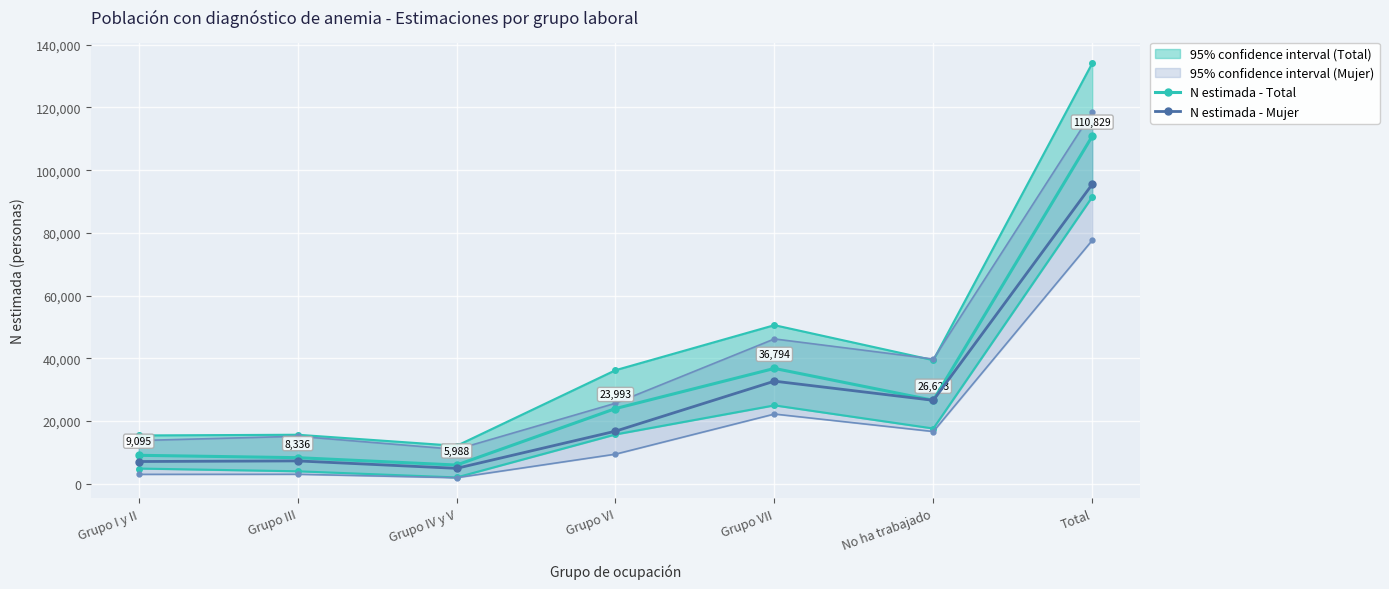

What are all the series names shown in the legend?

N estimada - Total, N estimada - Mujer